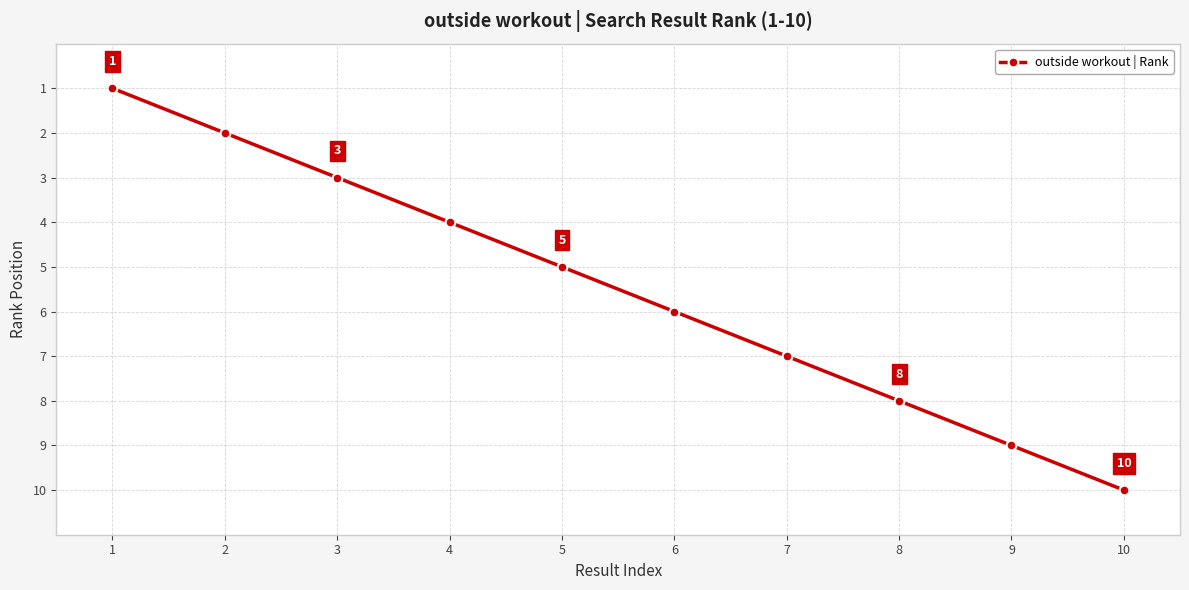

What is the ratio of the value at 10 to the value at 6?

1.7